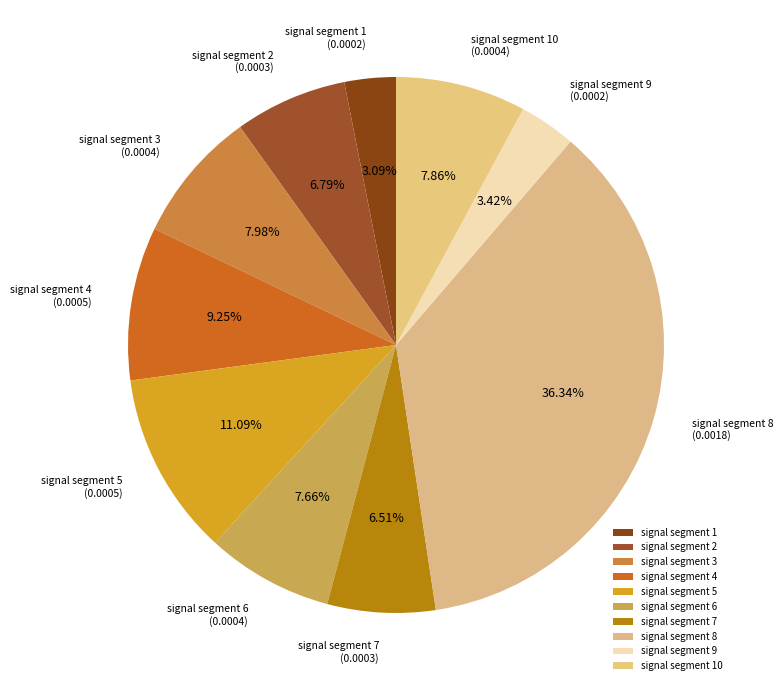

To the nearest percent, what is the difference between the largest and smallest slice percentages?

33%